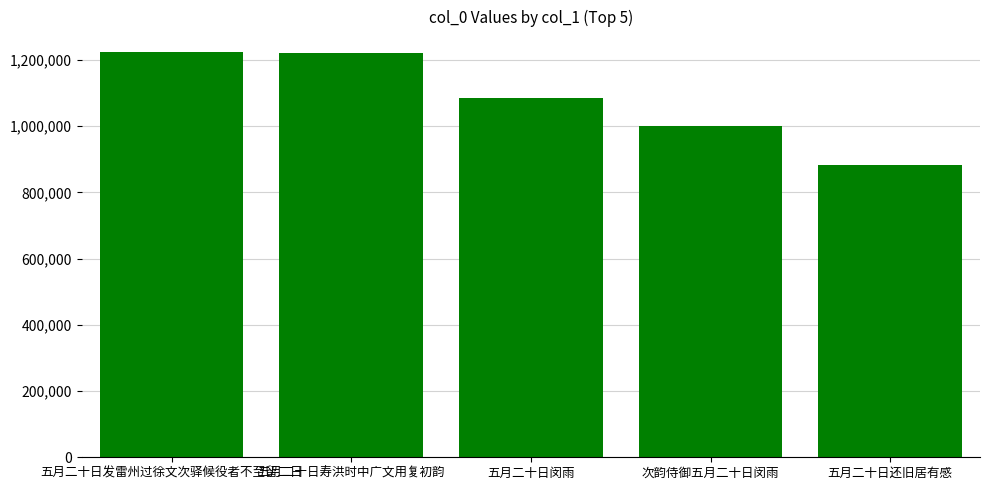

How many data points are less than 1085456?

2